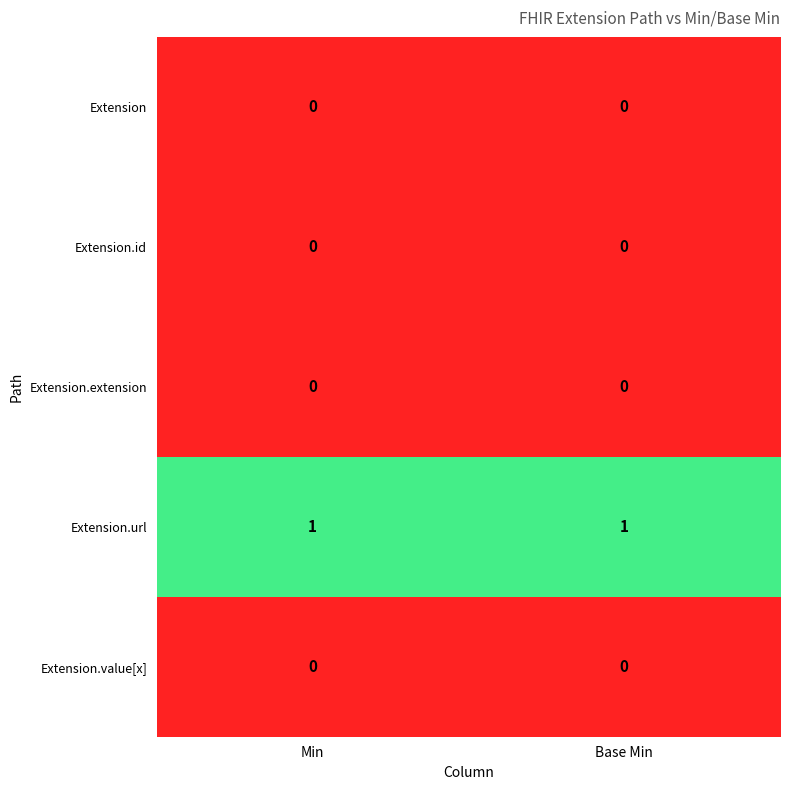

The value of Extension.url at Base Min is 1. True or false?

True